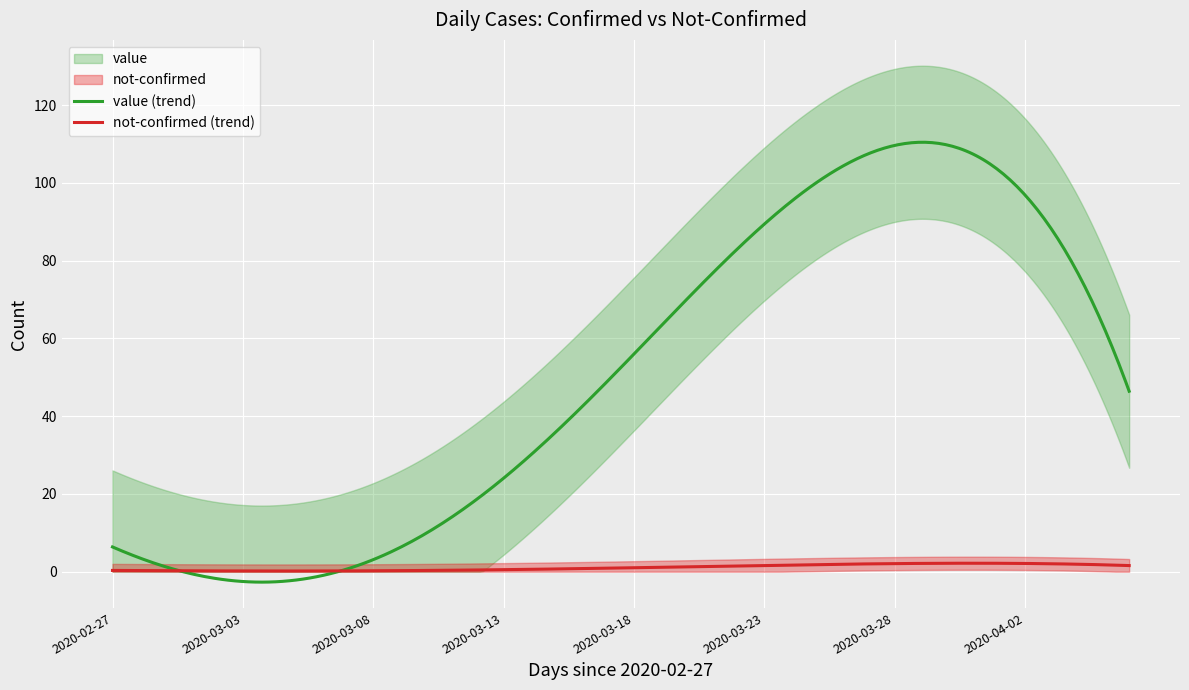

Which series has the largest total across all categories?

value